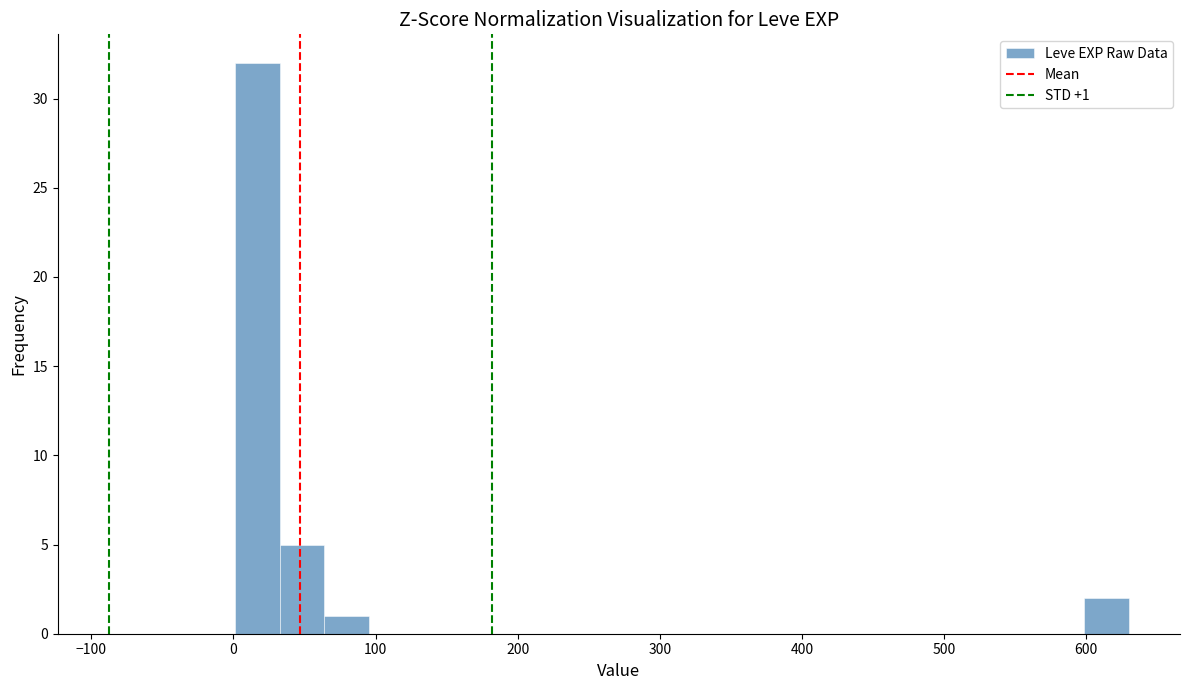

Read against the x-axis, roughly where is the centre of the tallest bar?

20